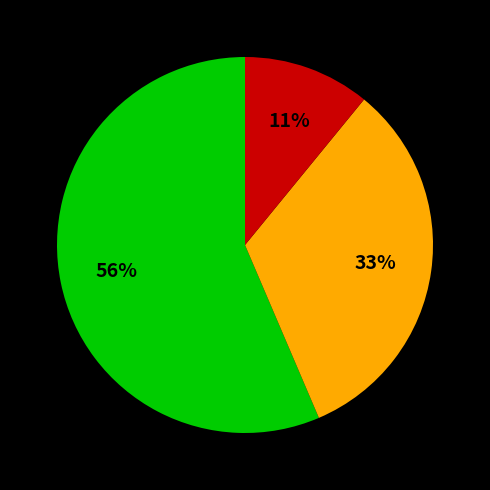

To the nearest percent, what is the average slice percentage?

33%